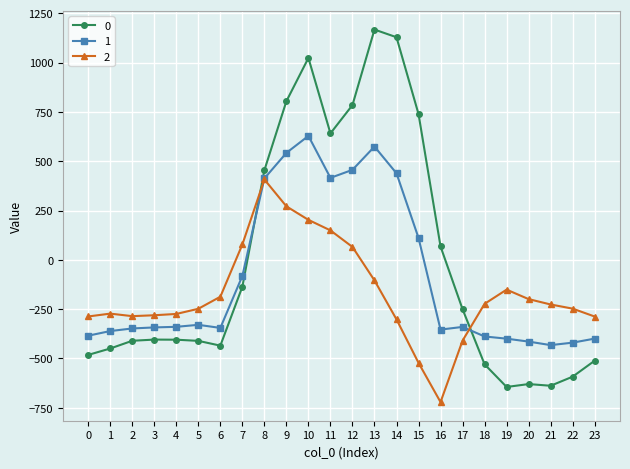

Read the 0 value at 16.

67.6